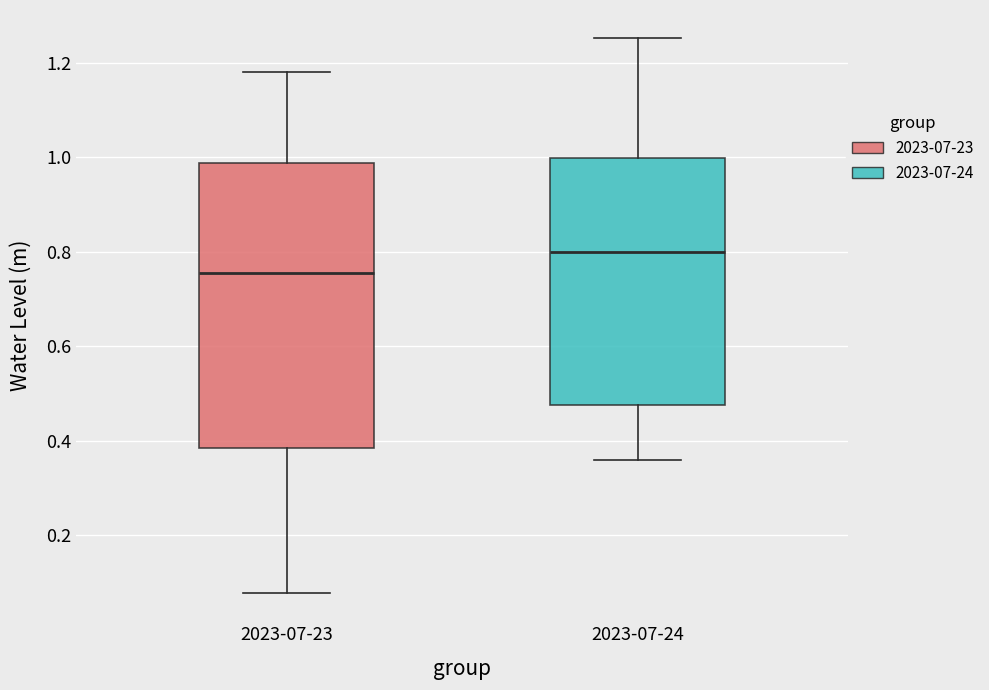

Where is the lower edge of the box for 2023-07-24 on the y-axis? The values are not printed on the chart, so give them approximately, as read against the axis.

0.48